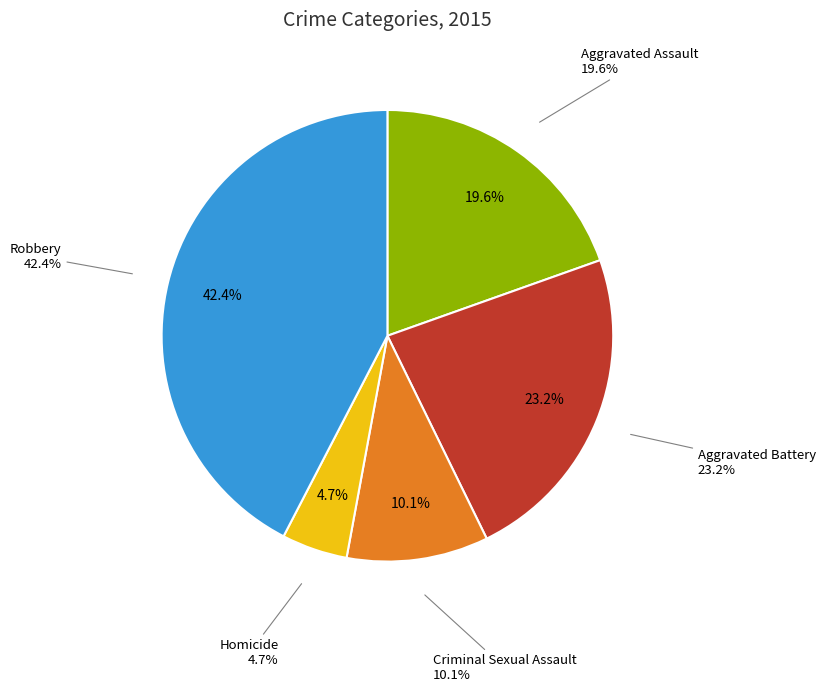

How many slices are in this pie chart?

5